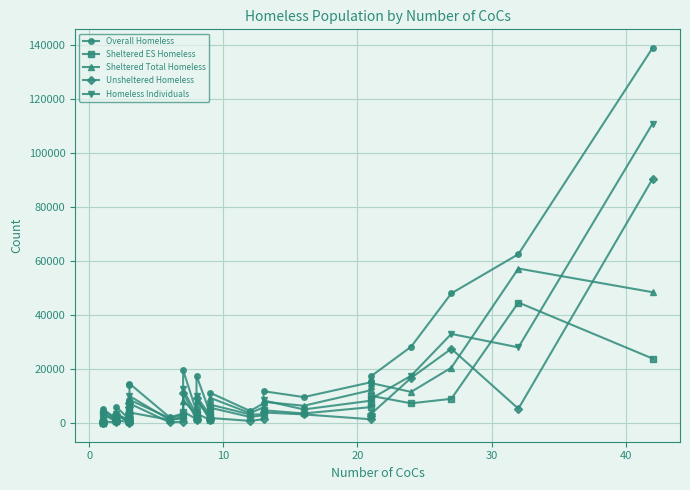

What is the difference between the maximum and minimum values in the Homeless Individuals series?

110698